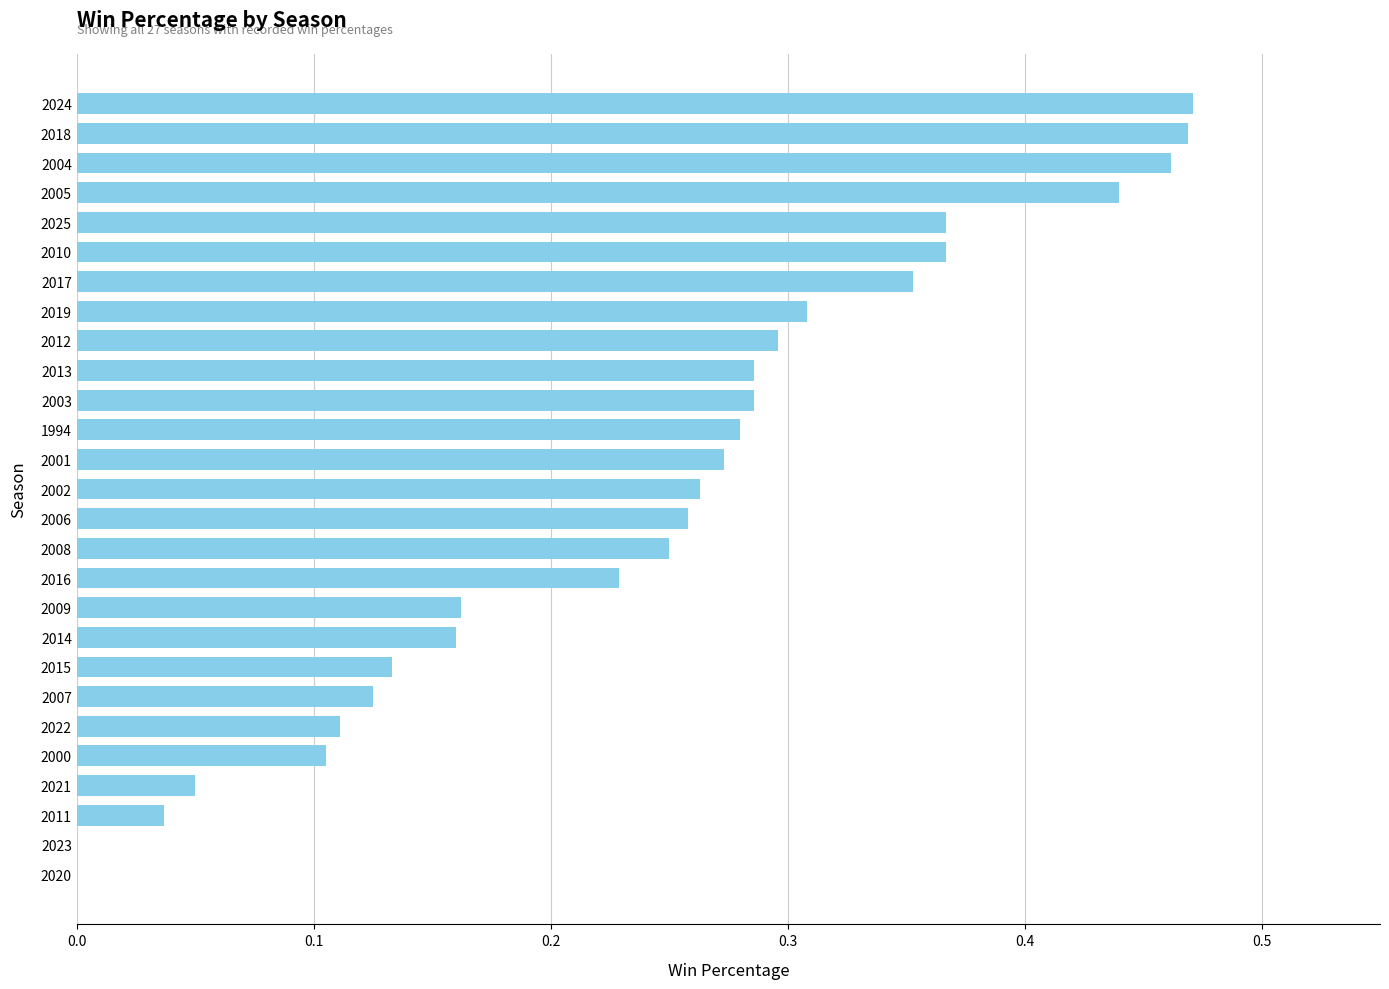

What is the change in value from 1994 to 2020?

-0.3